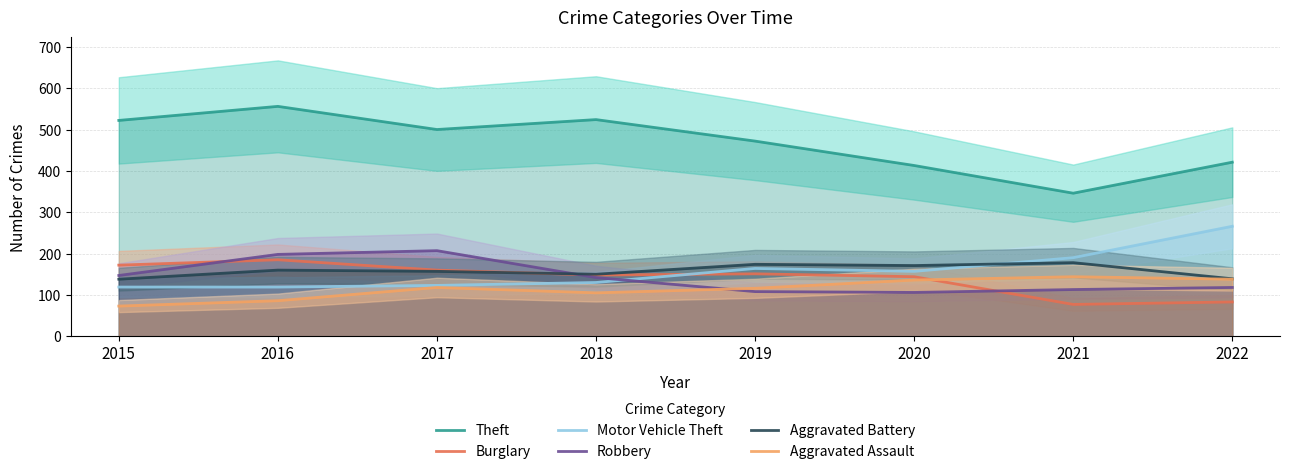

How many values in the Aggravated Assault series are below 118?

4